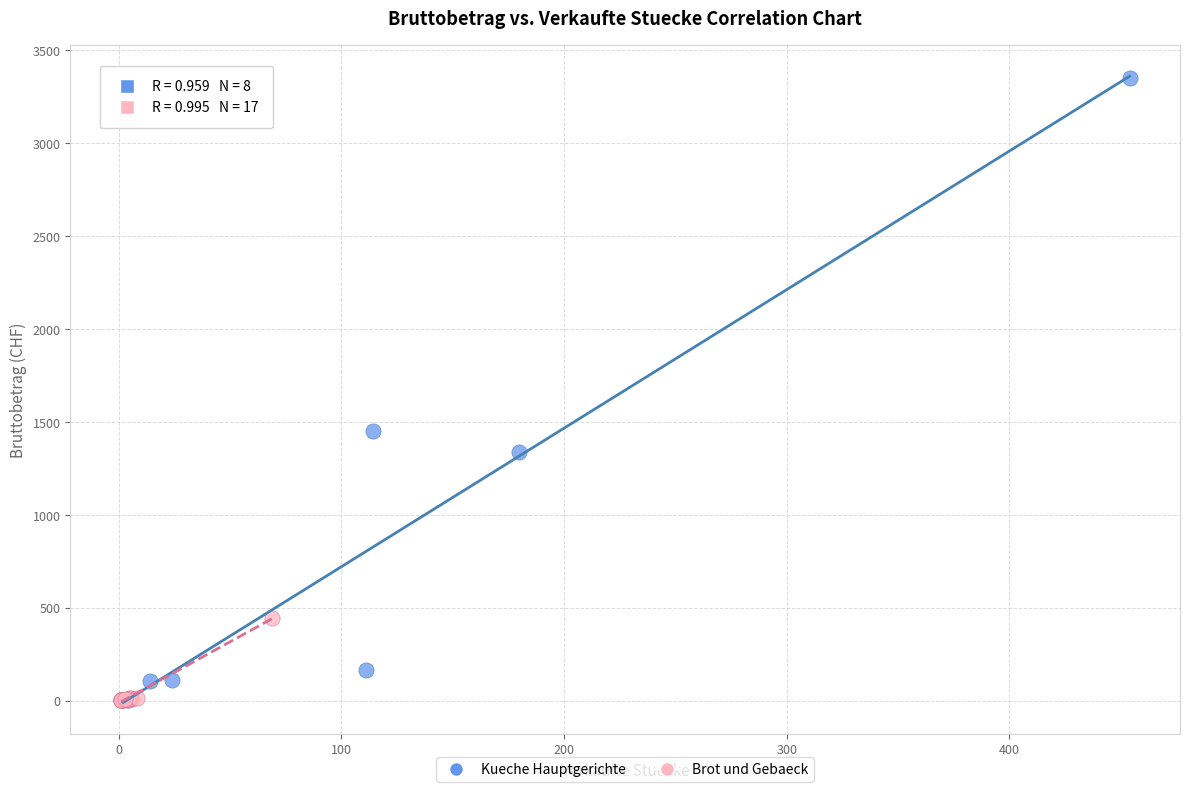

Which series has the largest Y range (max minus min)?

Kueche Hauptgerichte